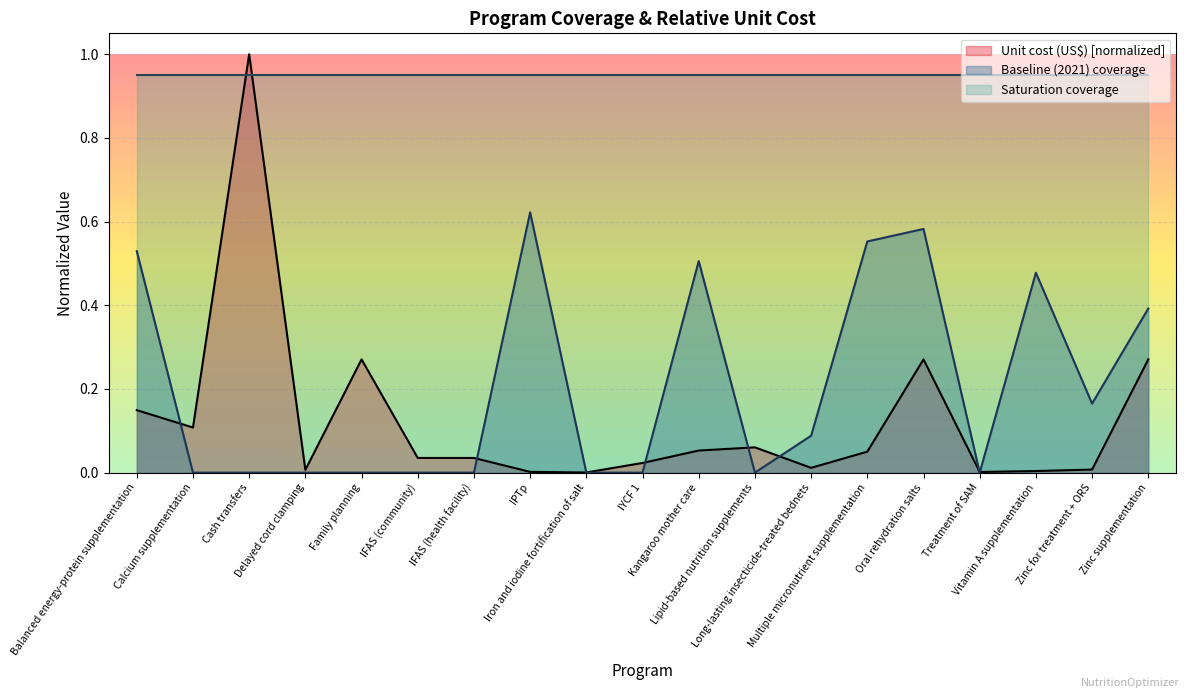

Which series has the widest spread of values?

Unit cost (US$) [normalized]